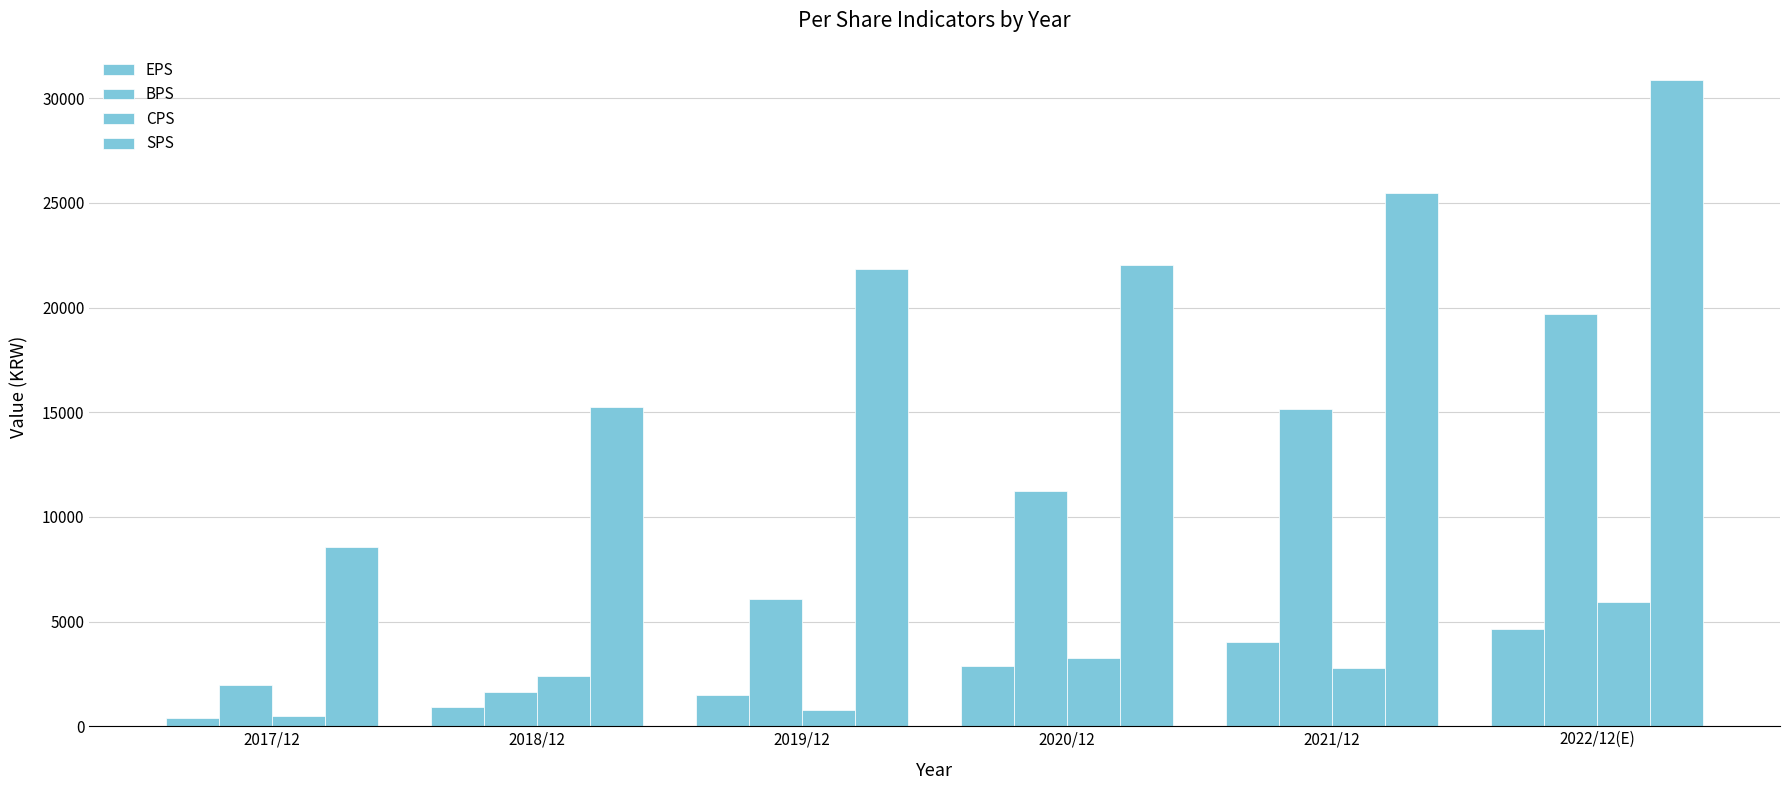

Which series has the widest spread of values?

SPS